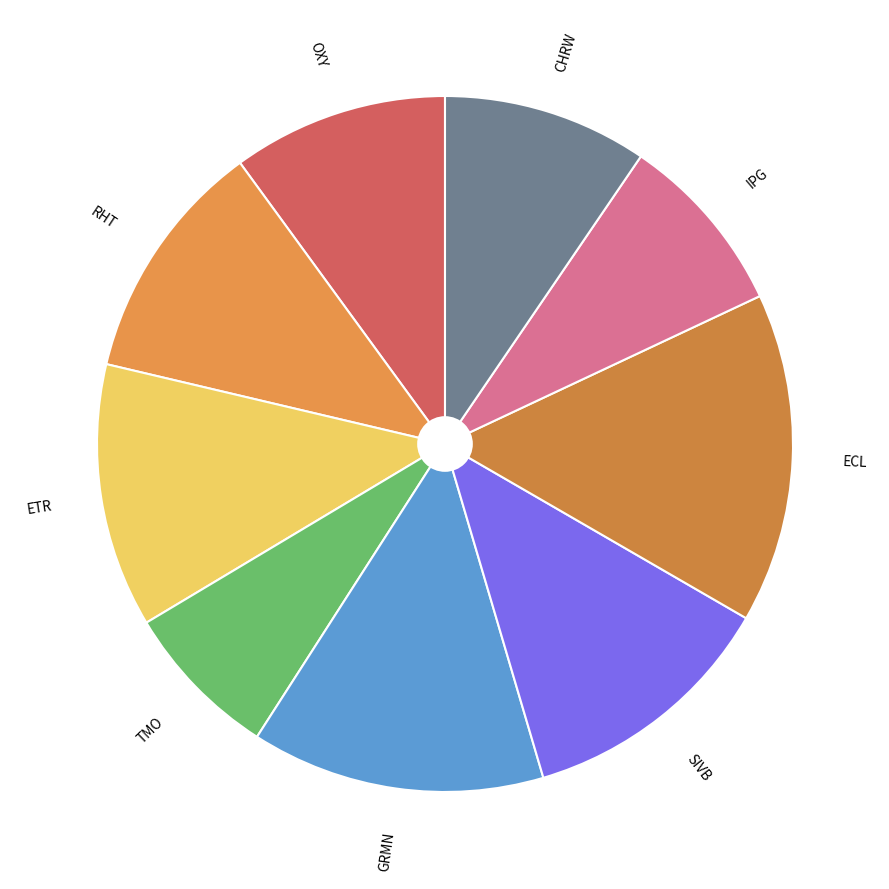

How many segments does this pie chart have?

9